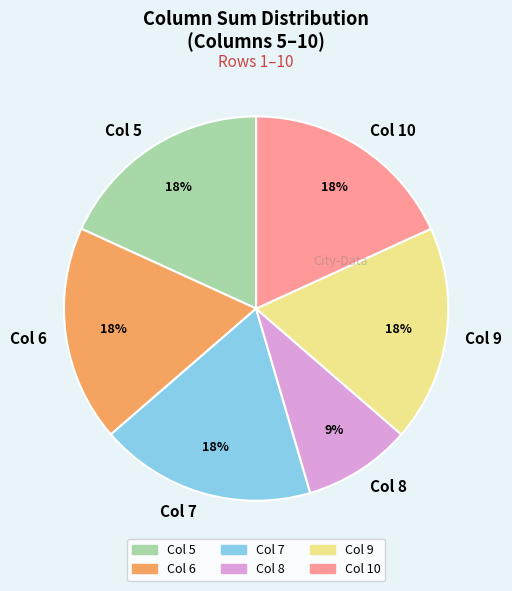

Is there a majority slice in this chart?

No